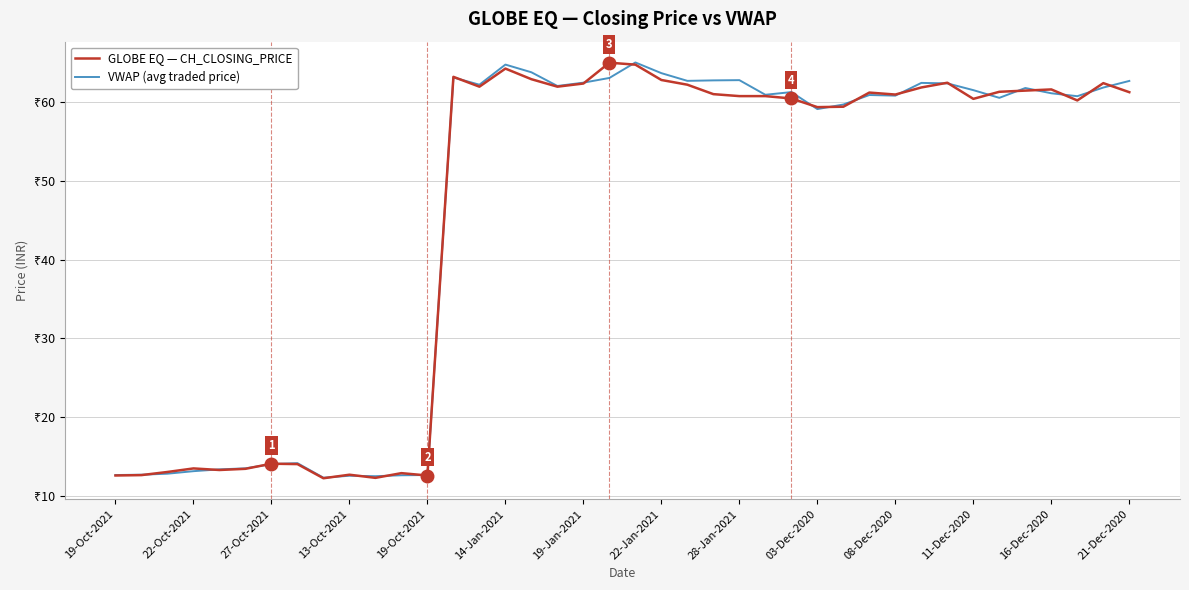

What are all the series names shown in the legend?

GLOBE EQ — CH_CLOSING_PRICE, VWAP (avg traded price)